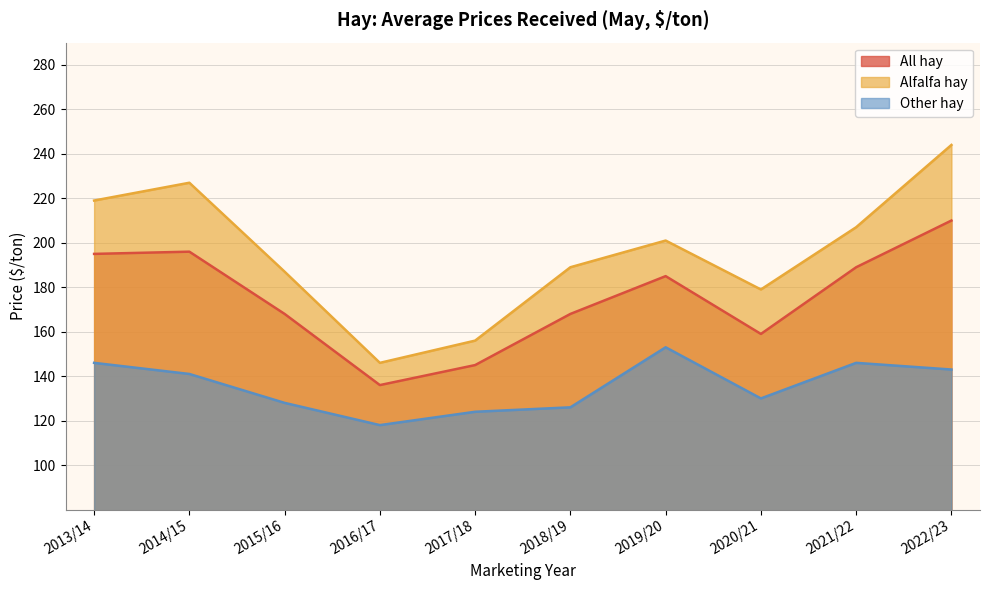

What is the maximum value for Alfalfa hay?

244